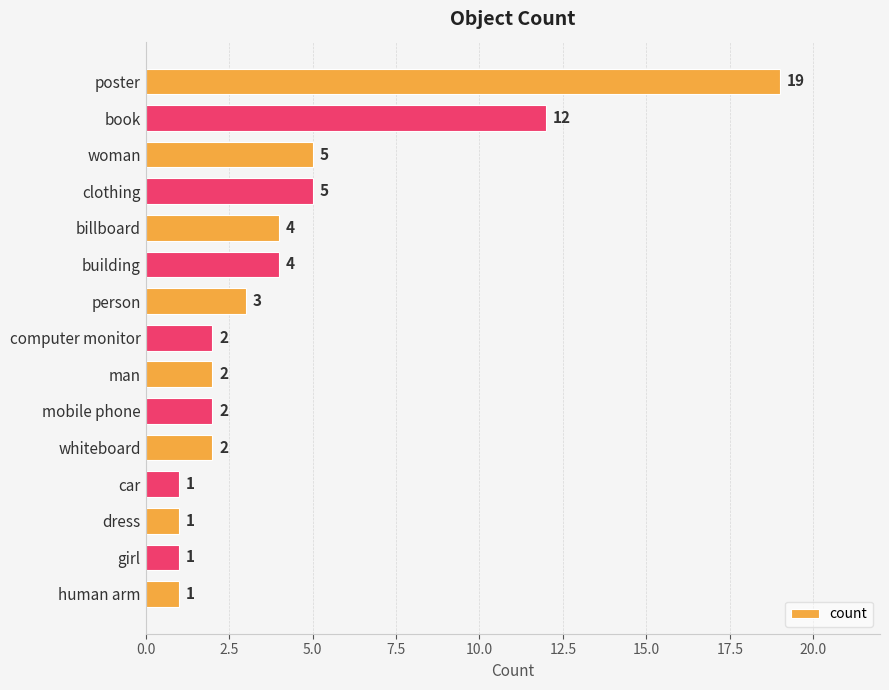

Reading top to bottom, what are all the values shown in this chart?

19	12	5	5	4	4	3	2	2	2	2	1	1	1	1